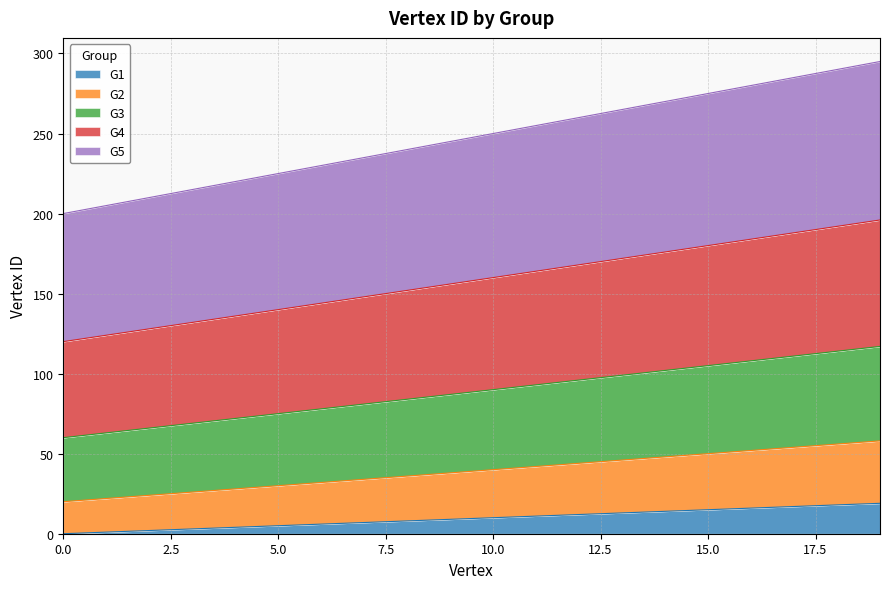

Reading right to left, what are all the values shown in this chart?

G1: 19=19	18=18	17=17	16=16	15=15	14=14	13=13	12=12	11=11	10=10	9=9	8=8	7=7	6=6	5=5	4=4	3=3	2=2	1=1	0=0
G2: 19=58	18=56	17=54	16=52	15=50	14=48	13=46	12=44	11=42	10=40	9=38	8=36	7=34	6=32	5=30	4=28	3=26	2=24	1=22	0=20
G3: 19=117	18=114	17=111	16=108	15=105	14=102	13=99	12=96	11=93	10=90	9=87	8=84	7=81	6=78	5=75	4=72	3=69	2=66	1=63	0=60
G4: 19=196	18=192	17=188	16=184	15=180	14=176	13=172	12=168	11=164	10=160	9=156	8=152	7=148	6=144	5=140	4=136	3=132	2=128	1=124	0=120
G5: 19=295	18=290	17=285	16=280	15=275	14=270	13=265	12=260	11=255	10=250	9=245	8=240	7=235	6=230	5=225	4=220	3=215	2=210	1=205	0=200